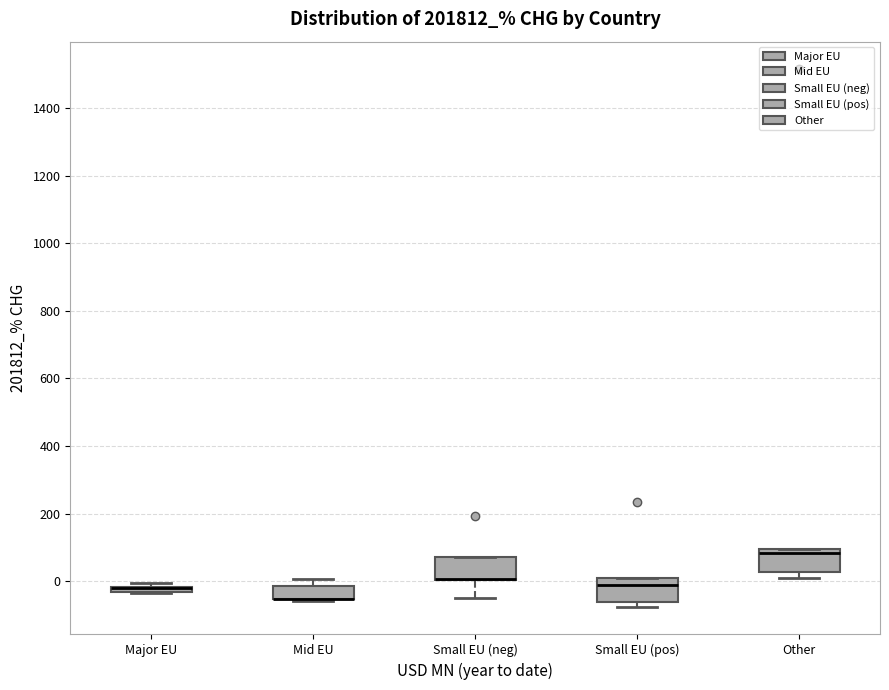

Where is the upper edge of the box for Mid EU on the y-axis? The values are not printed on the chart, so give them approximately, as read against the axis.

-20